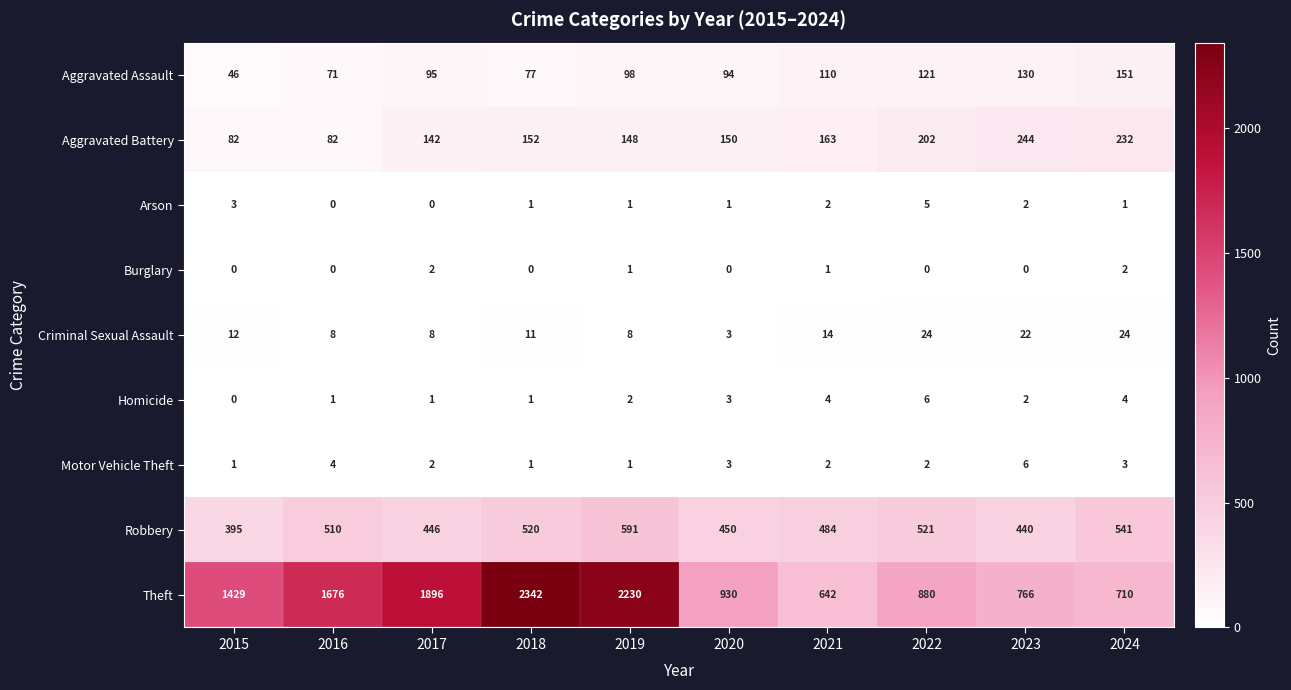

How many series are shown in this chart?

9